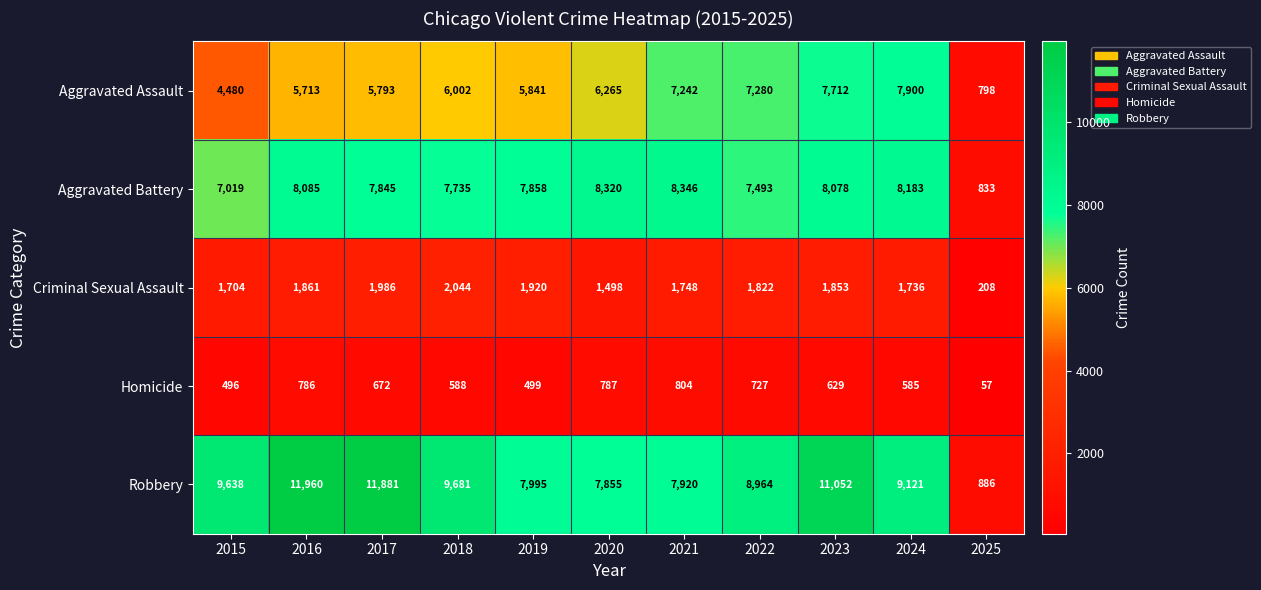

Count the number of categories in the chart.

11